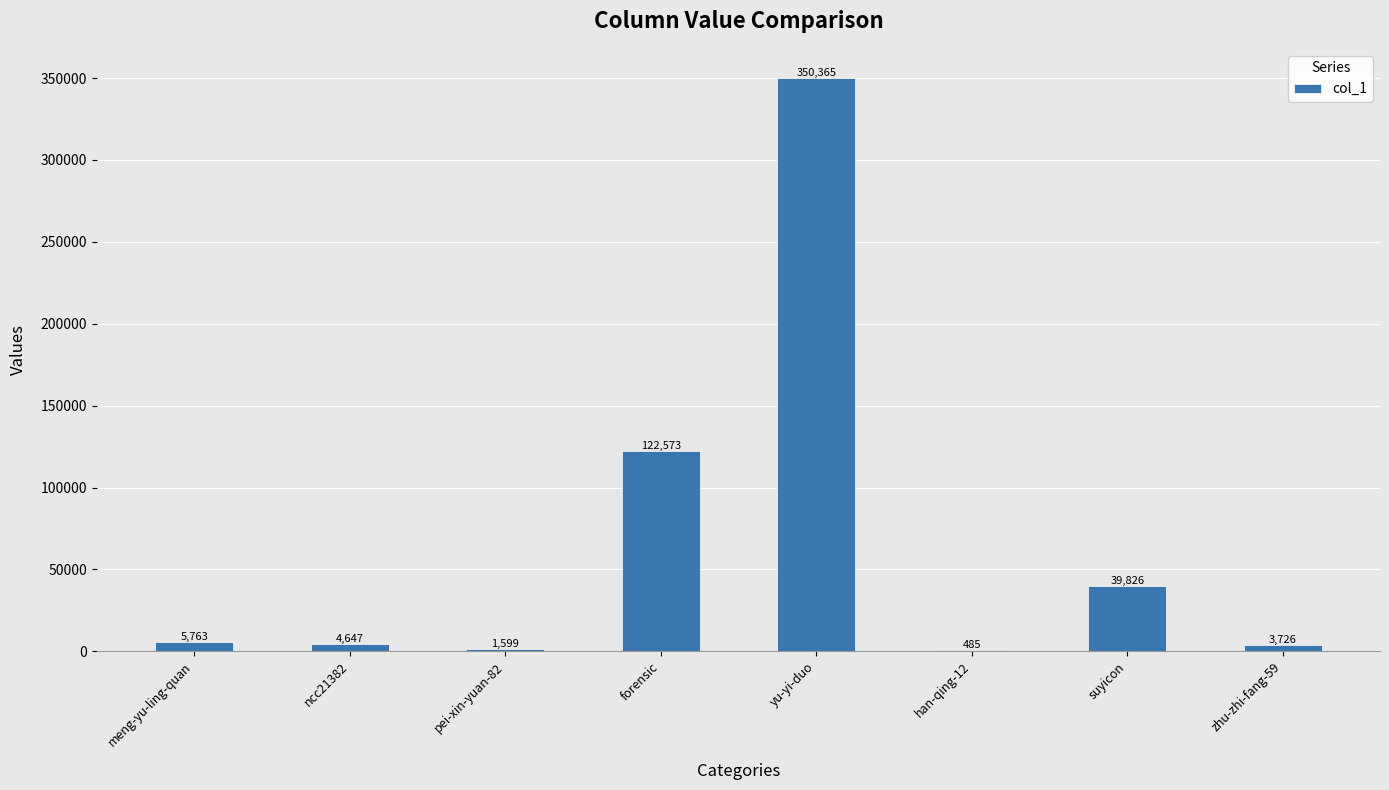

What is the sum of all values?

528984